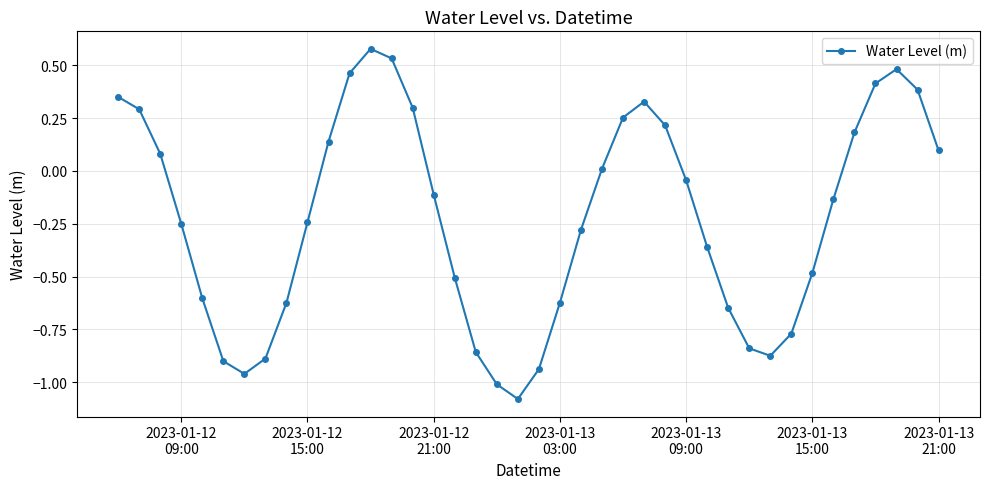

Does the chart have visible grid lines?

Yes